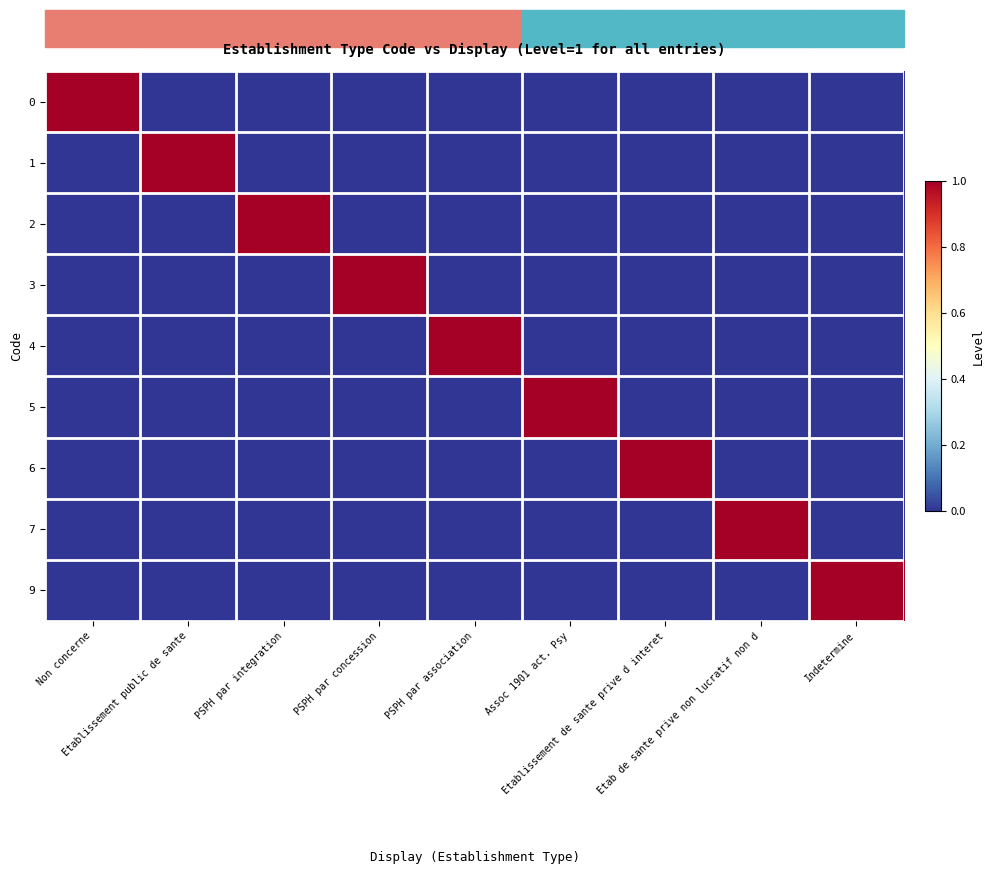

What is the total value across all series at Non concerne?

1